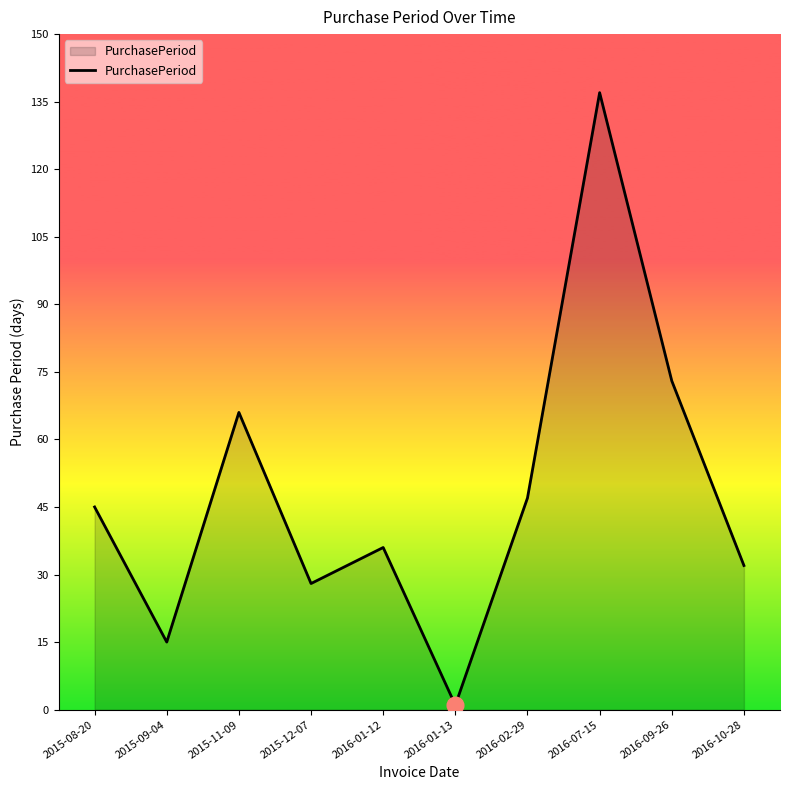

What is the ratio of the value at 2015-11-09 to the value at 2016-09-26?

0.9